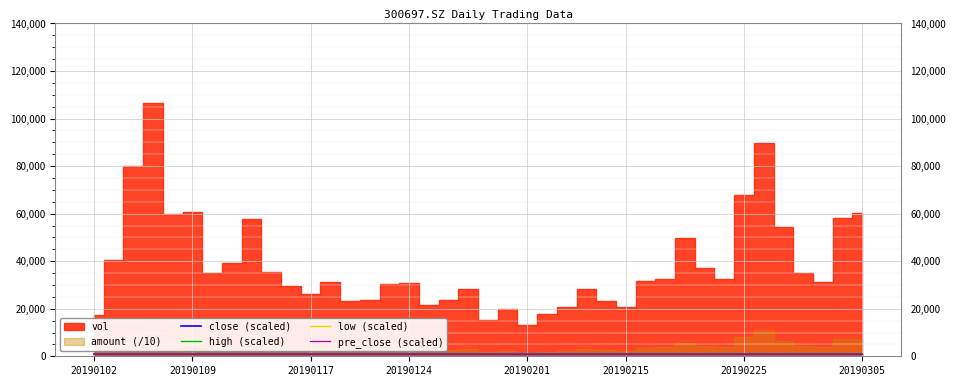

How many lines are shown in the chart?

4